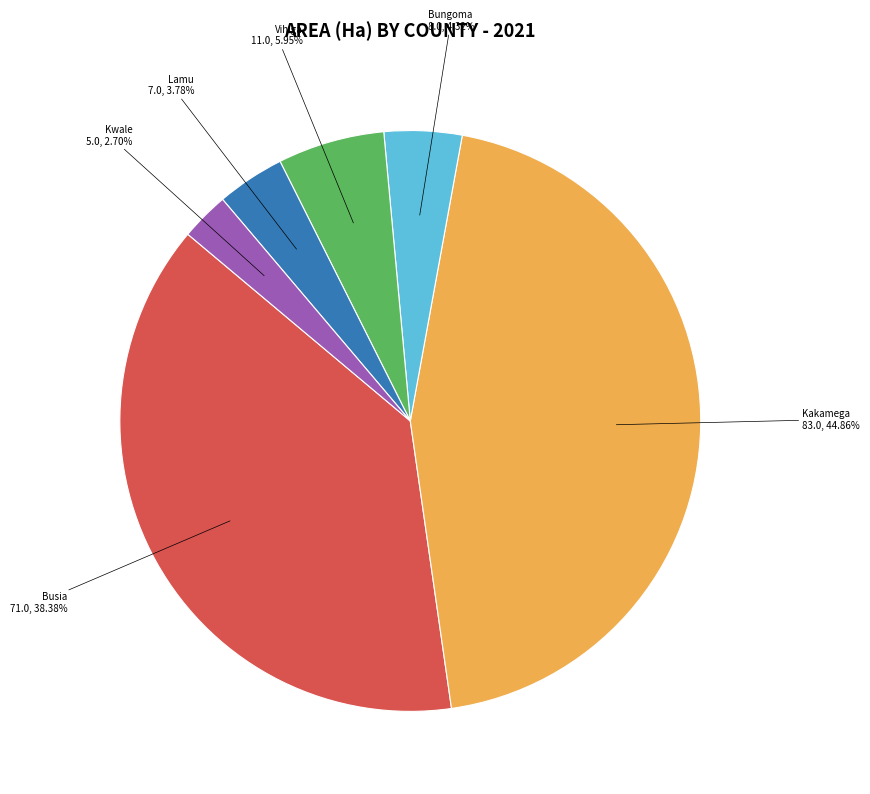

What percentage is the Vihiga slice, to the nearest percent?

6%